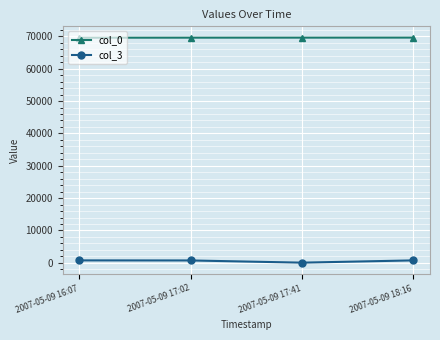

Which category has the lowest value across all series?

2007-05-09 17:41